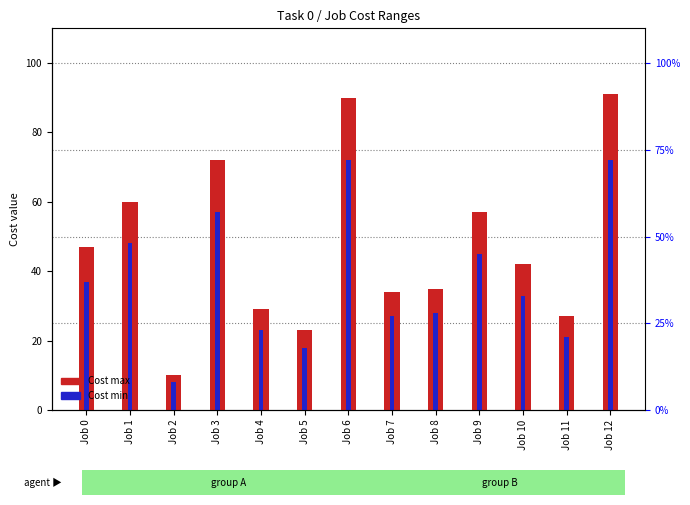

Between Job 2 and Job 7, which is larger?

Job 7